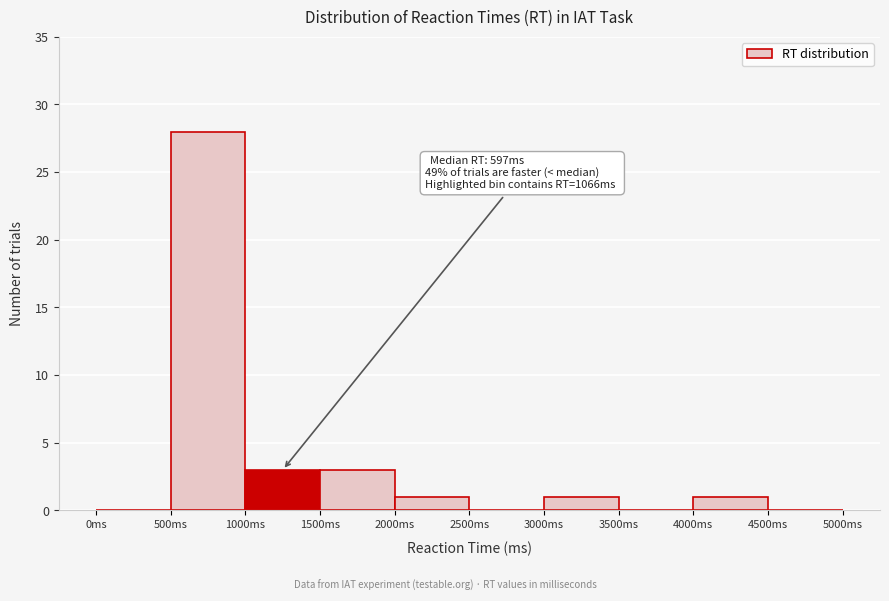

Which range on the x-axis has the tallest bar?

500 to 1000